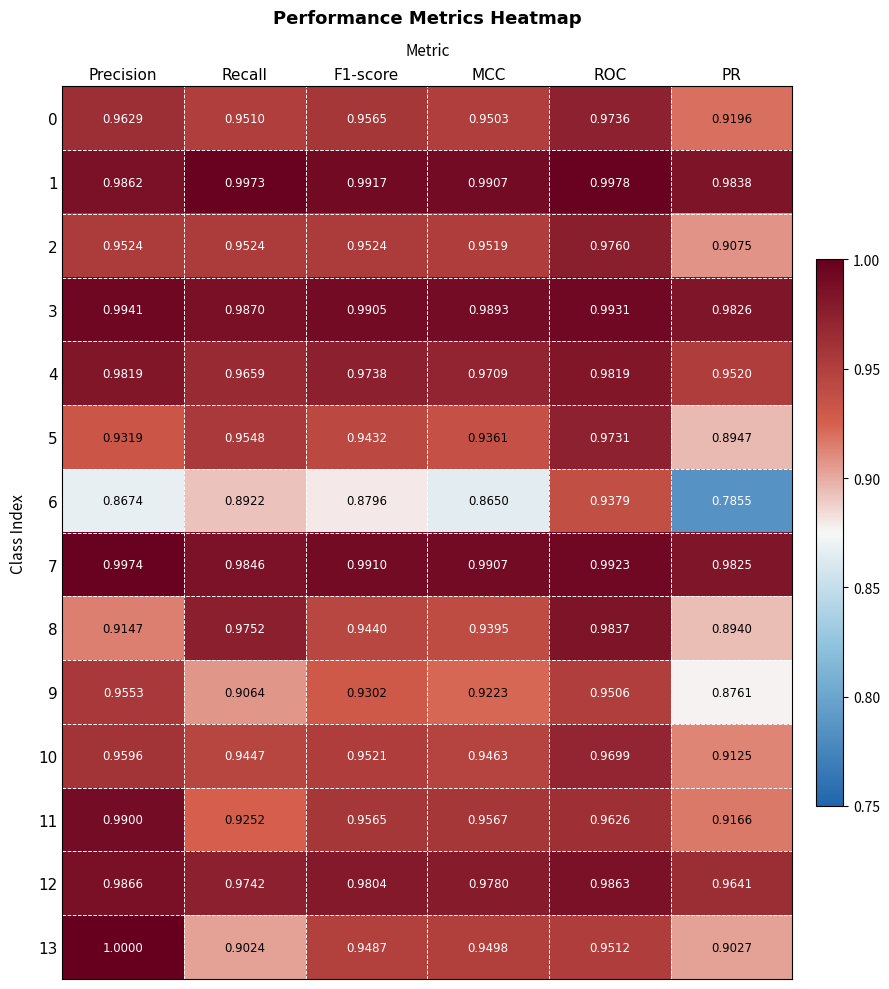

Is the value of 10 at MCC greater than the value of 1 at PR?

No